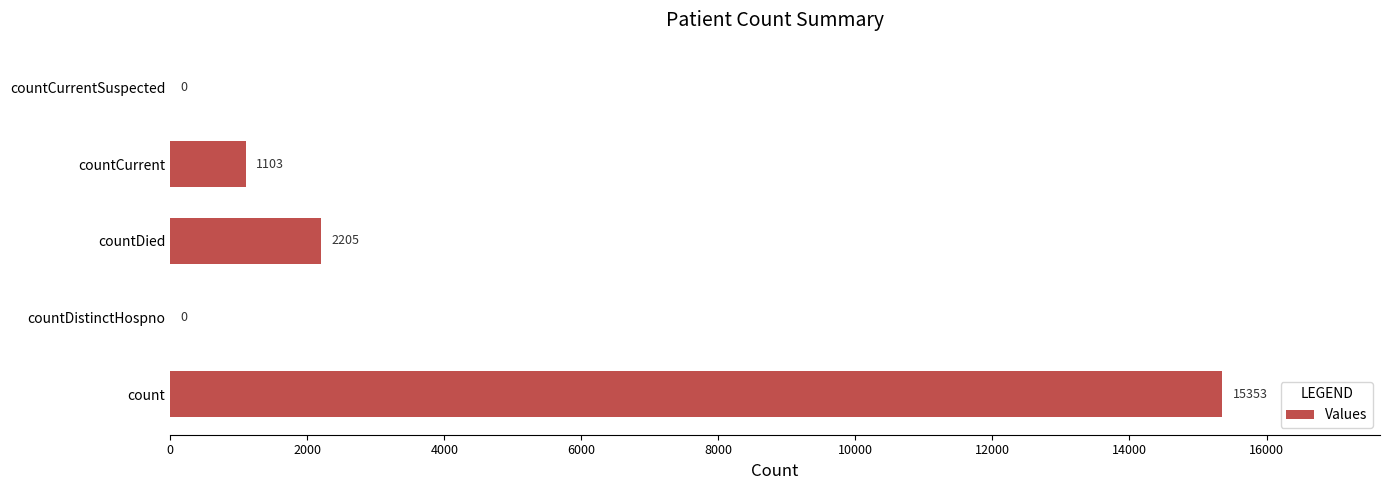

Reading bottom to top, transcribe all the data shown in this chart.

count=15353	countDistinctHospno=0	countDied=2205	countCurrent=1103	countCurrentSuspected=0